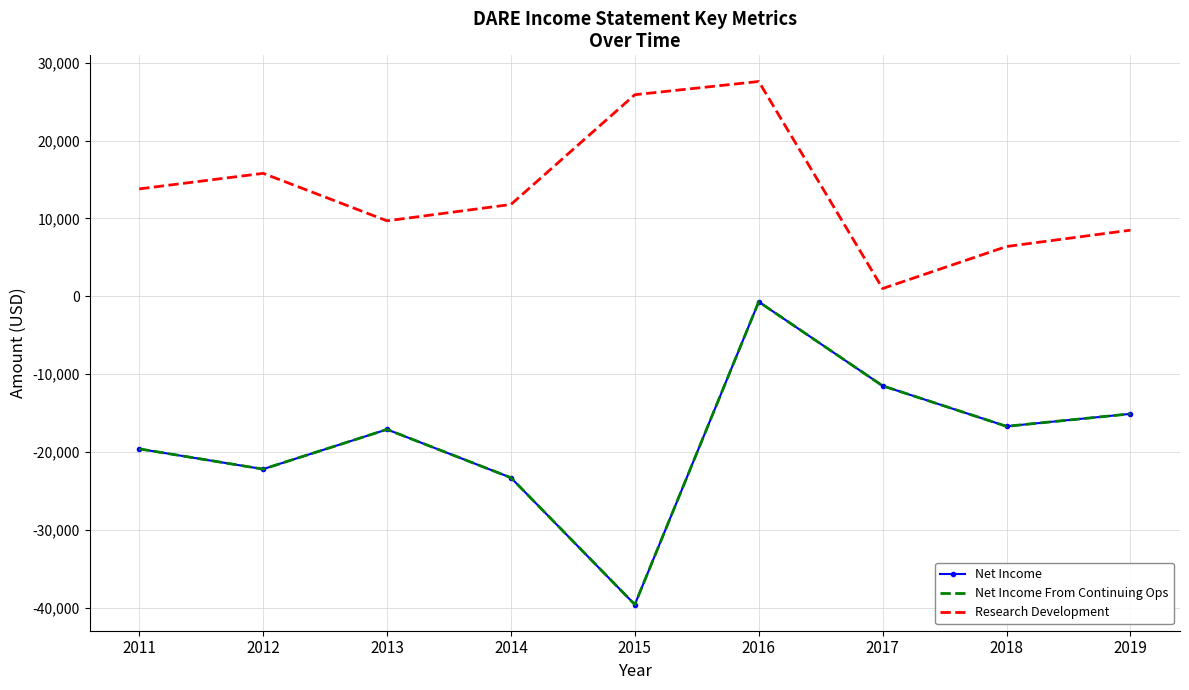

Which series has the widest spread of values?

Net Income